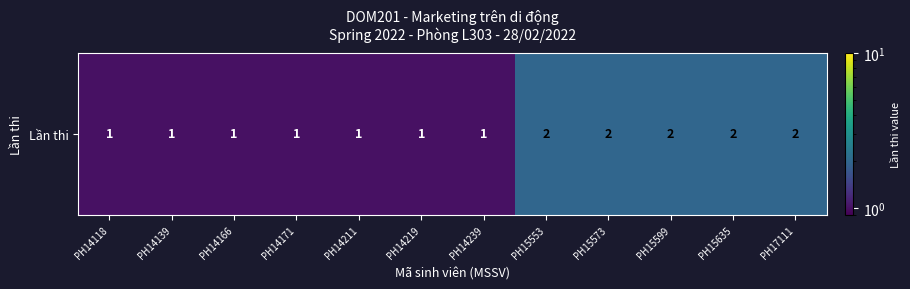

Count the number of categories in the chart.

12